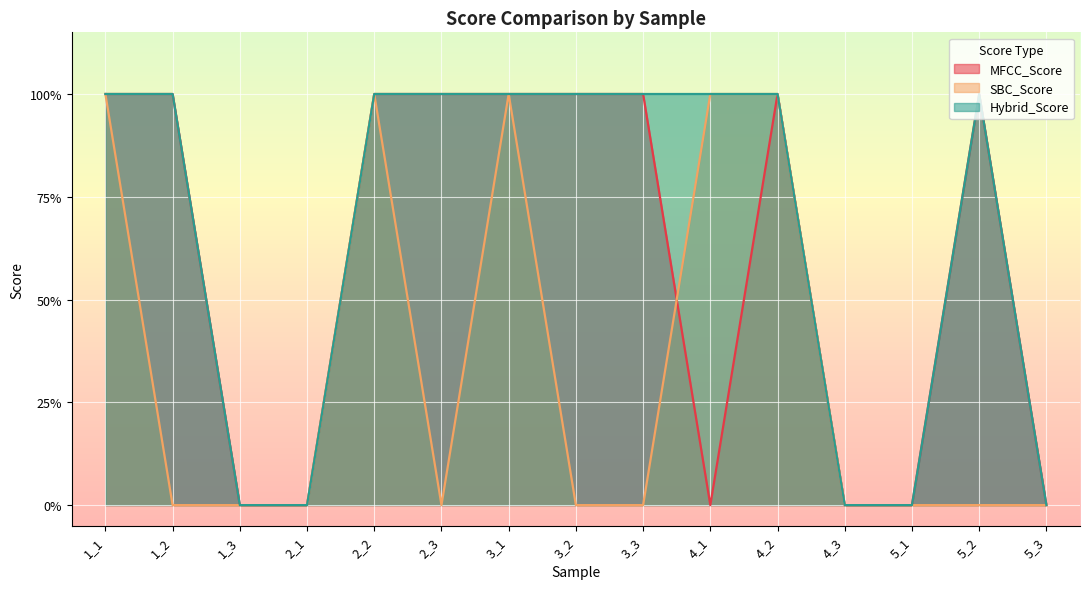

What is the difference between the maximum and second lowest values in the Hybrid_Score series?

1